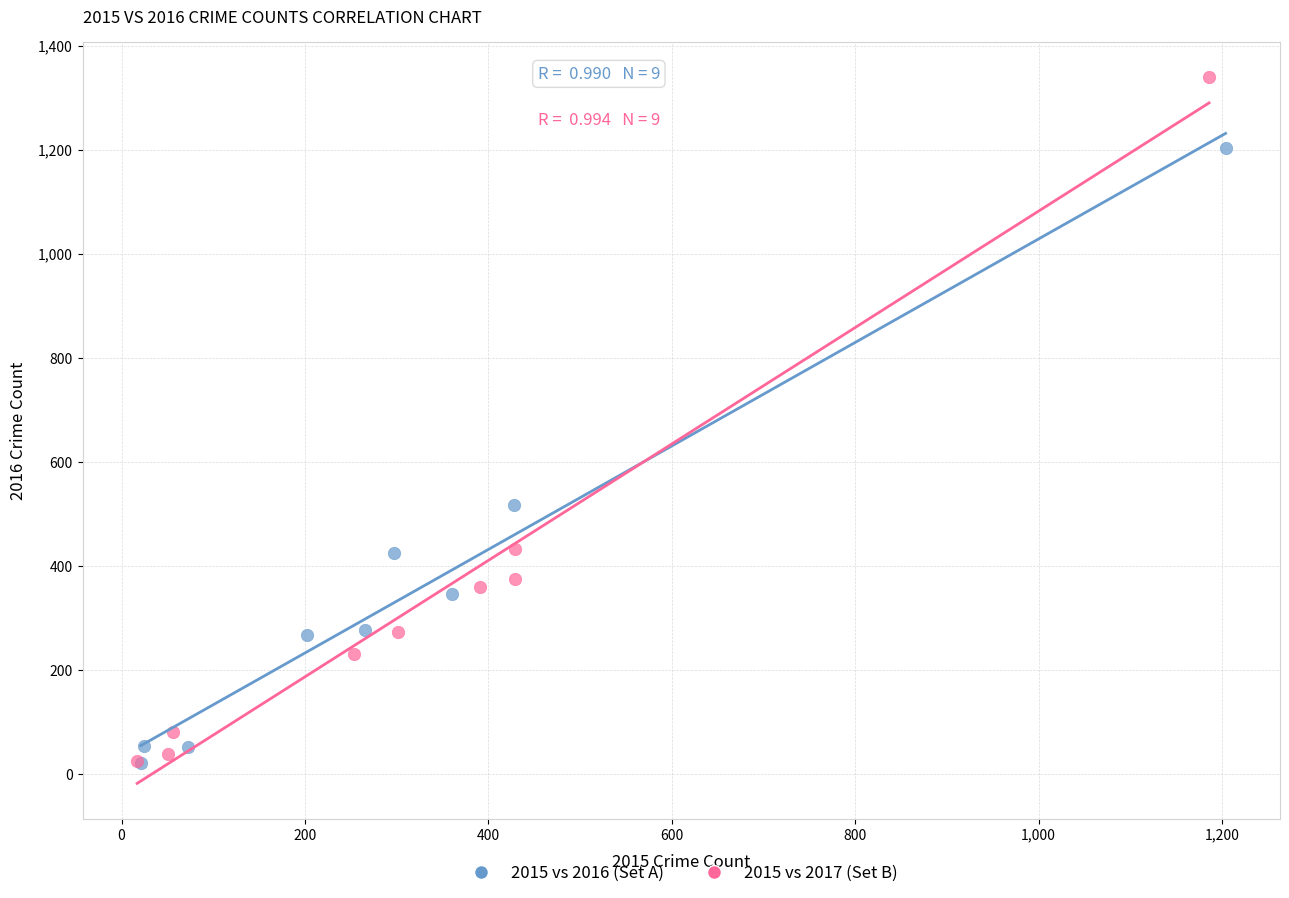

Which series has the largest Y range (max minus min)?

2015 vs 2017 (Set B)